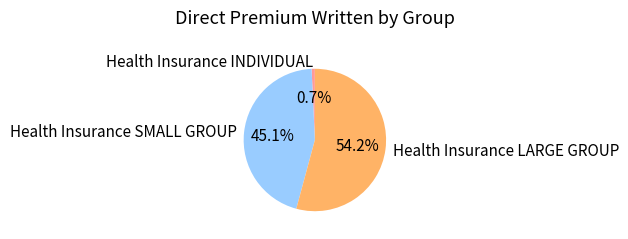

To the nearest percent, what is the combined percentage of Health Insurance LARGE GROUP and Health Insurance SMALL GROUP?

99%